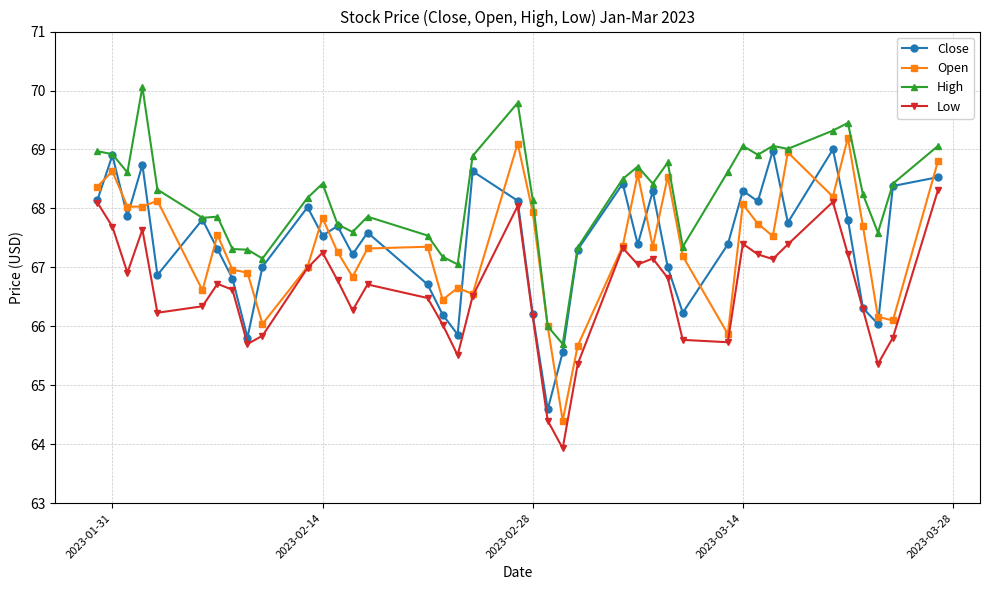

What is the value of the Open point at the 40th from the left?

68.8